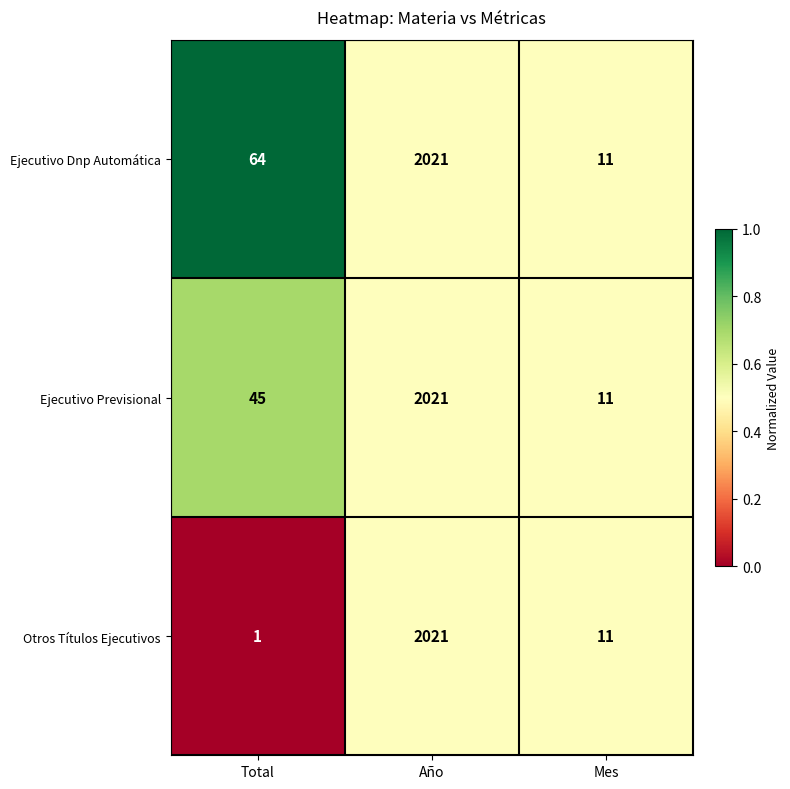

List the series in order of their overall mean, highest first.

Ejecutivo Dnp Automática, Ejecutivo Previsional, Otros Títulos Ejecutivos